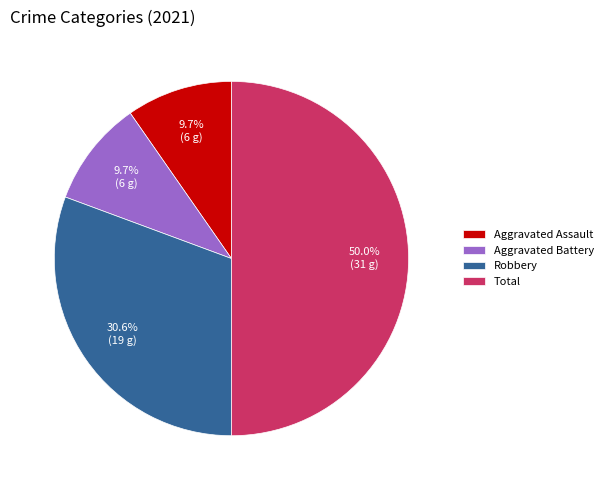

What is the largest slice in the pie chart?

Total